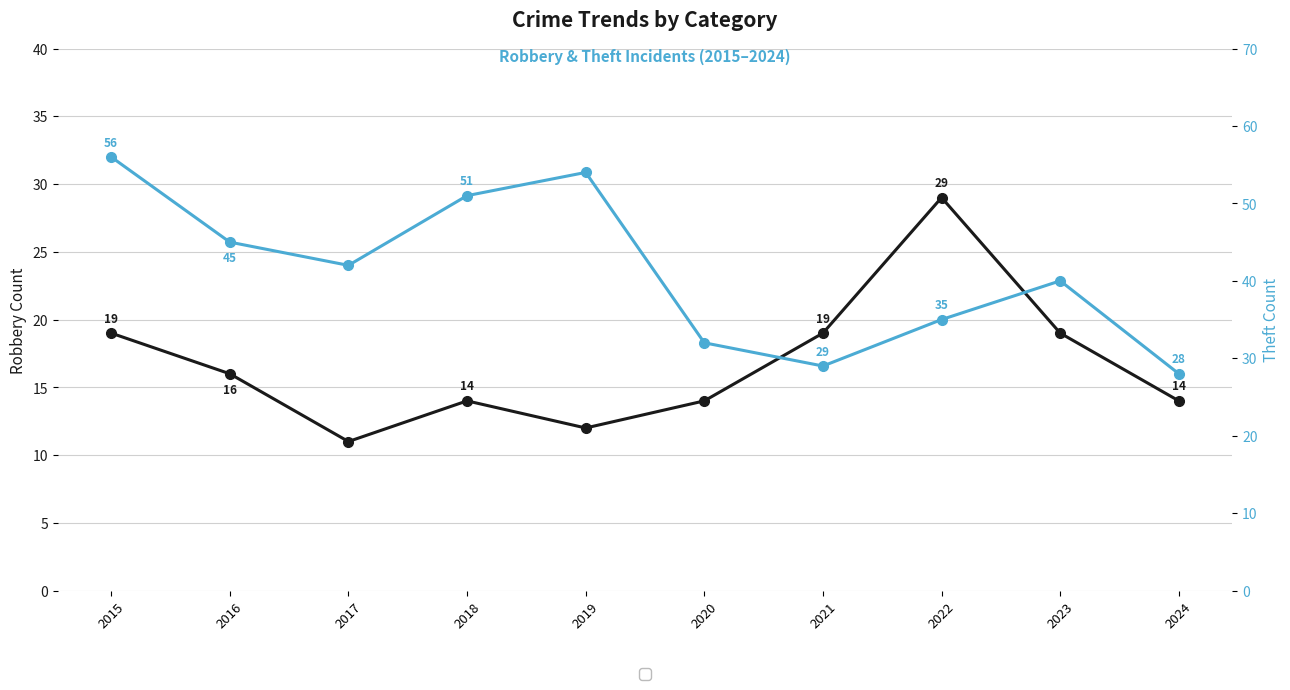

Where does the Robbery series first go above 16?

2015